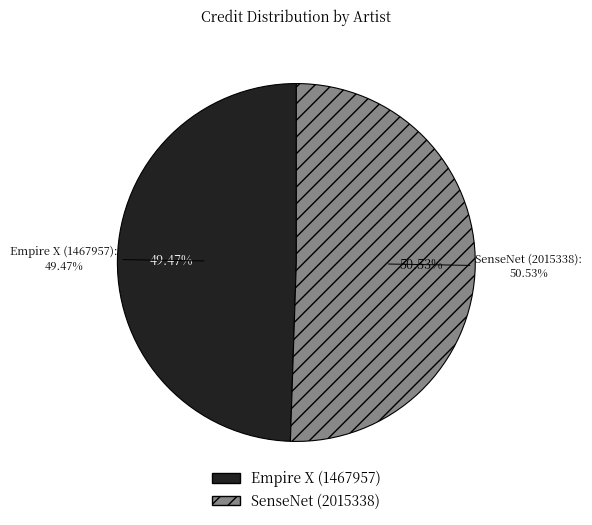

Rank the categories by value from lowest to highest.

Empire X (1467957), SenseNet (2015338)